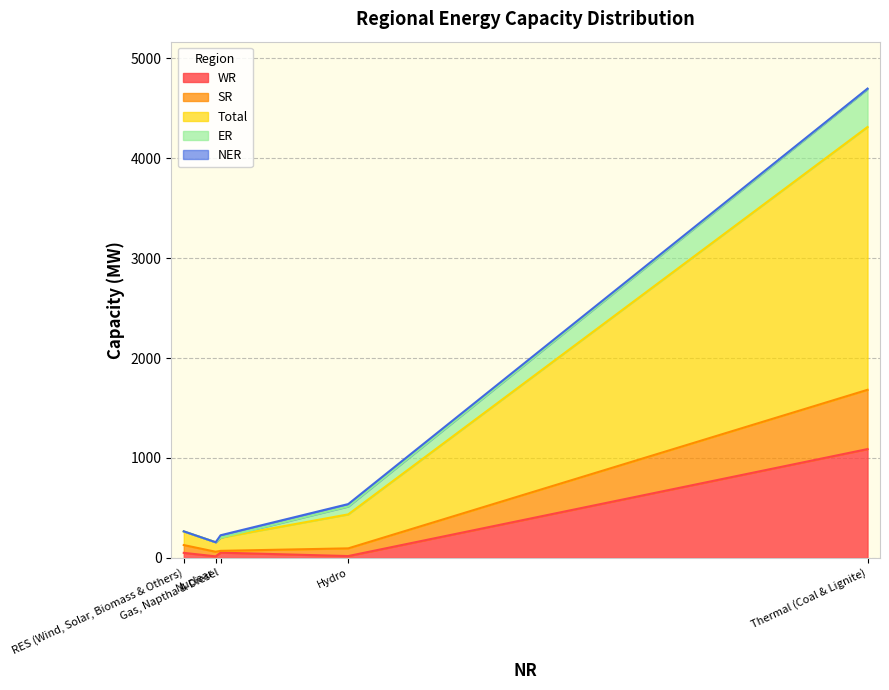

True or false: SR and Total cross at least once.

False